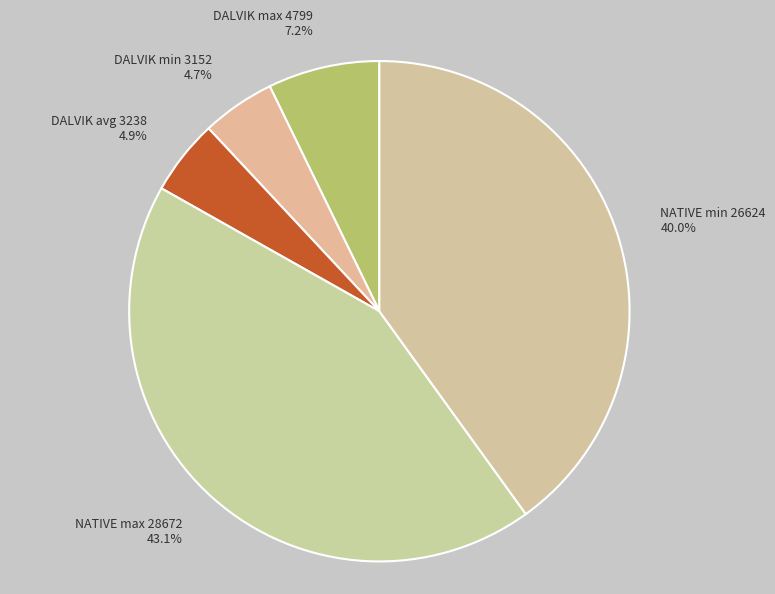

Do DALVIK avg 3238 and DALVIK min 3152 together represent more than half of the pie?

No